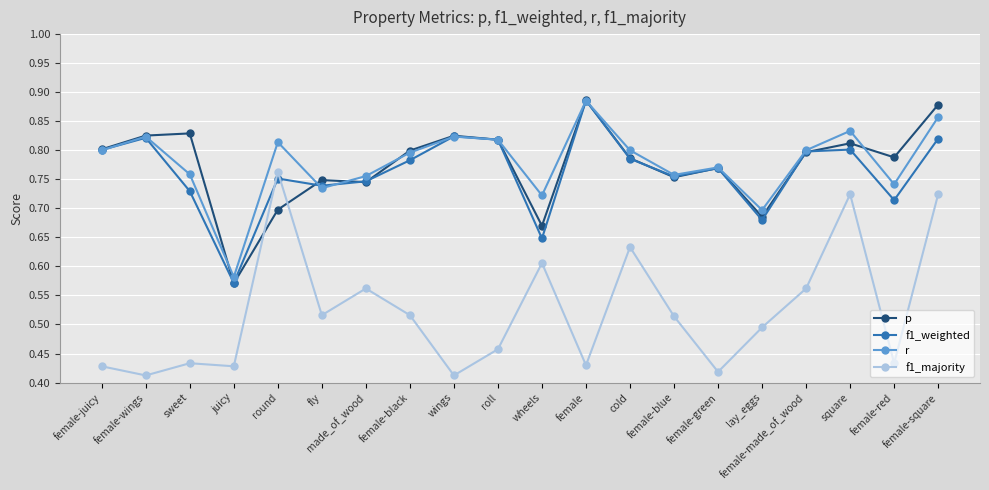

Between made_of_wood and lay_eggs, which series saw the biggest shift?

f1_majority